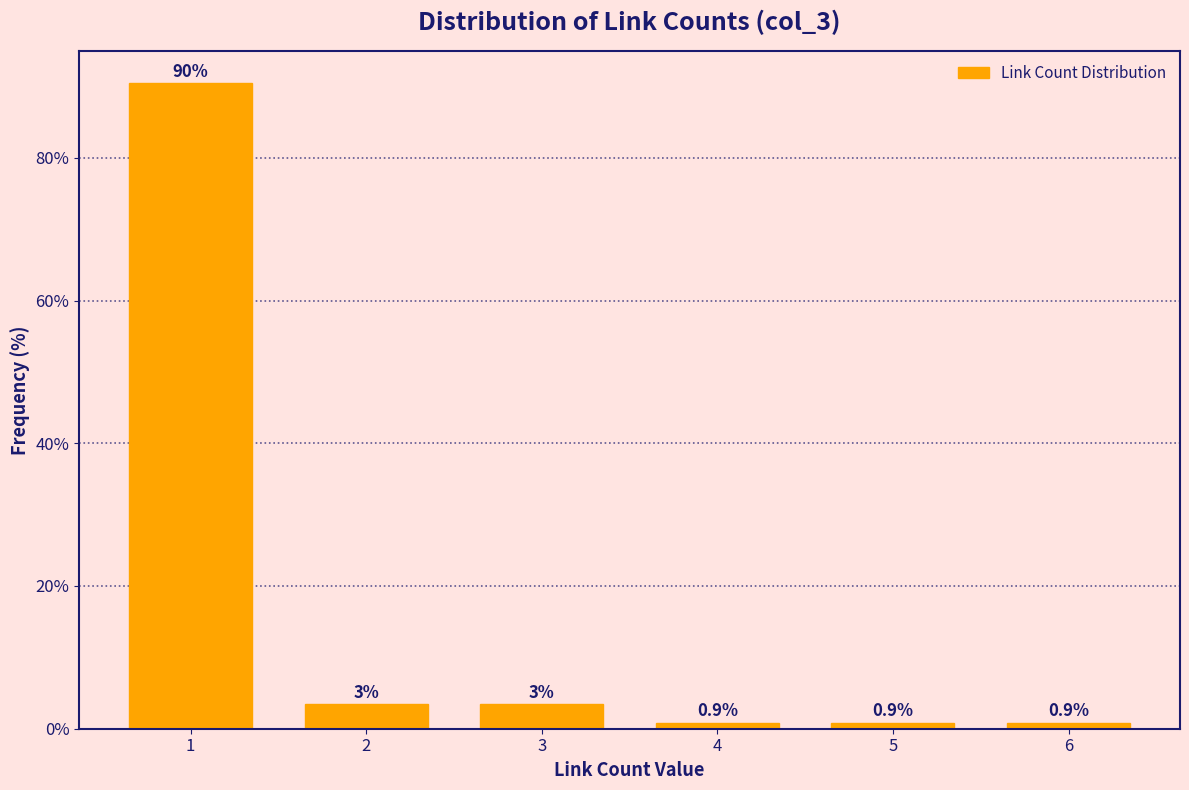

Between 5 and 3, which is larger?

3